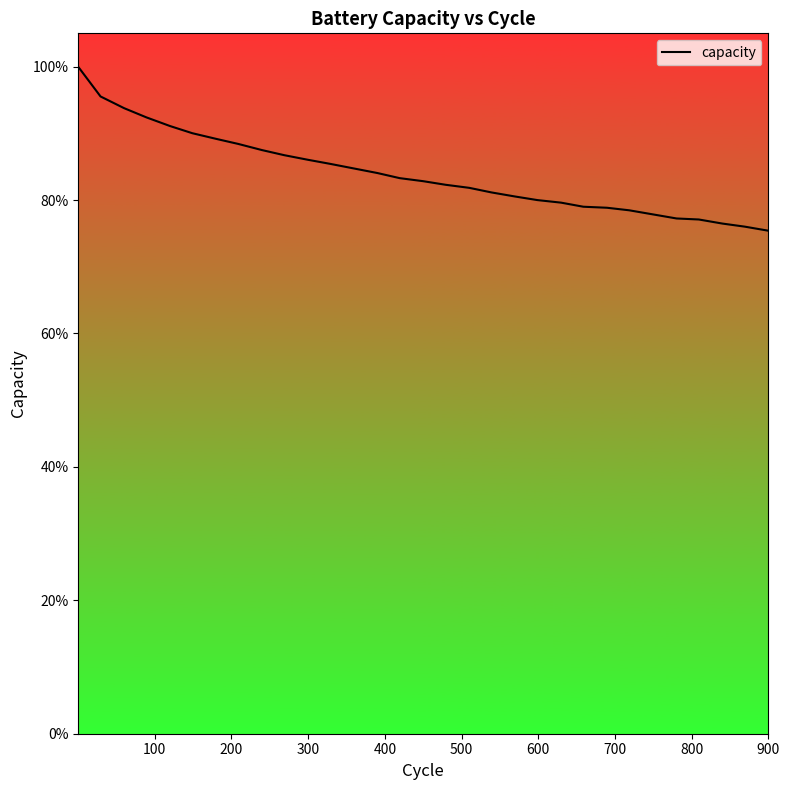

Does the chart have visible grid lines?

No